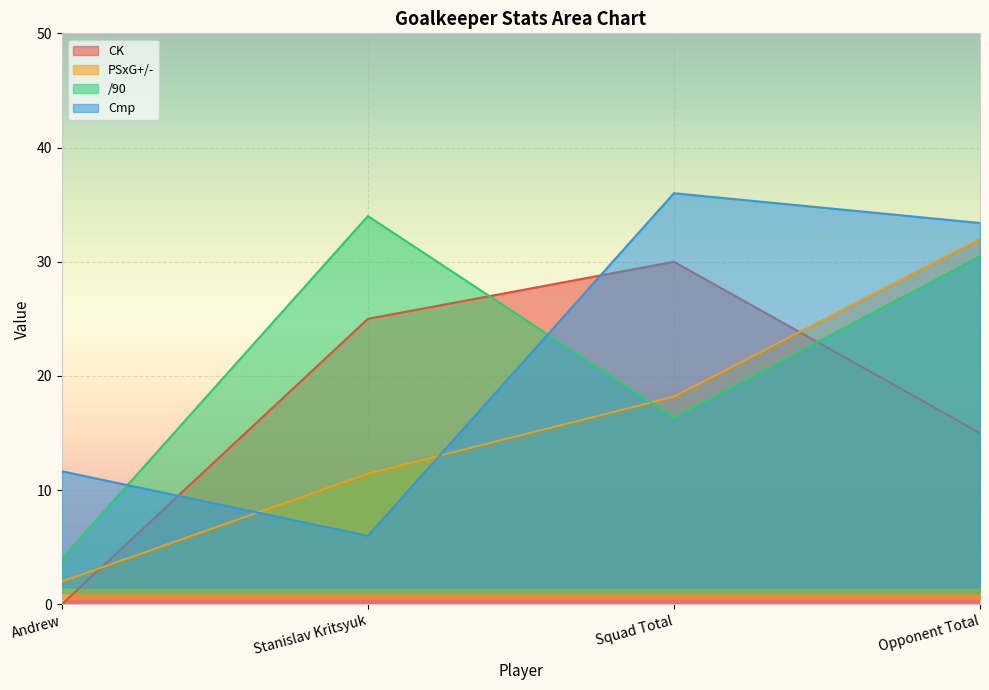

Which category has the highest value in the PSxG series?

Squad Total